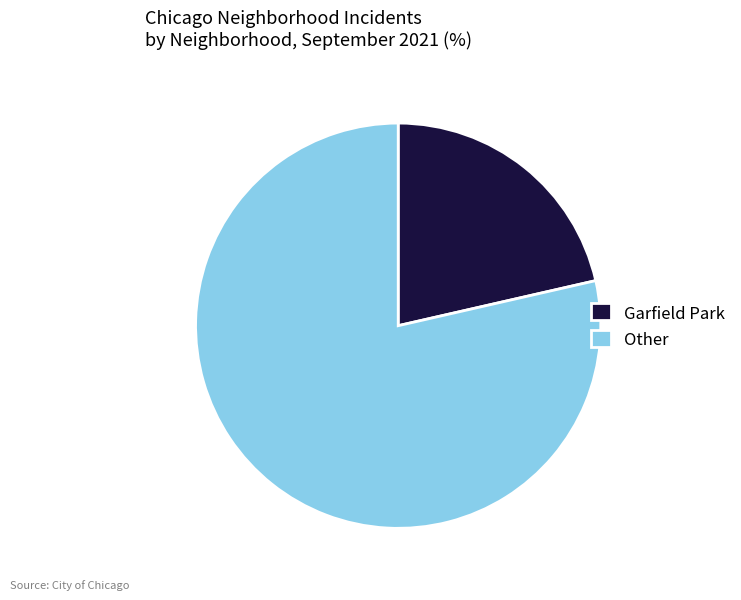

Rank the categories by value from highest to lowest.

Other, Garfield Park